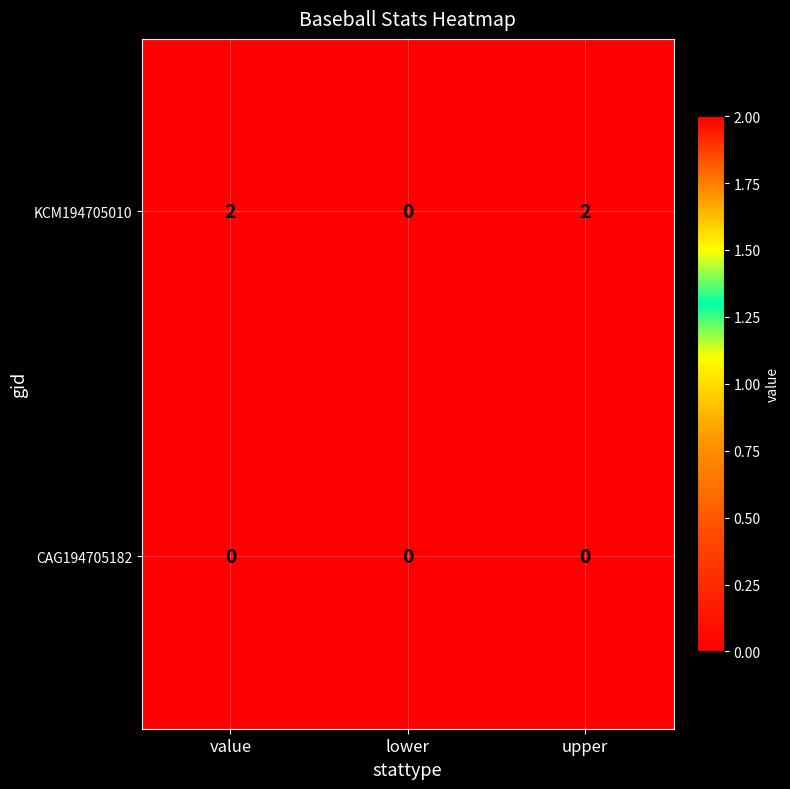

What is the greatest value displayed?

2